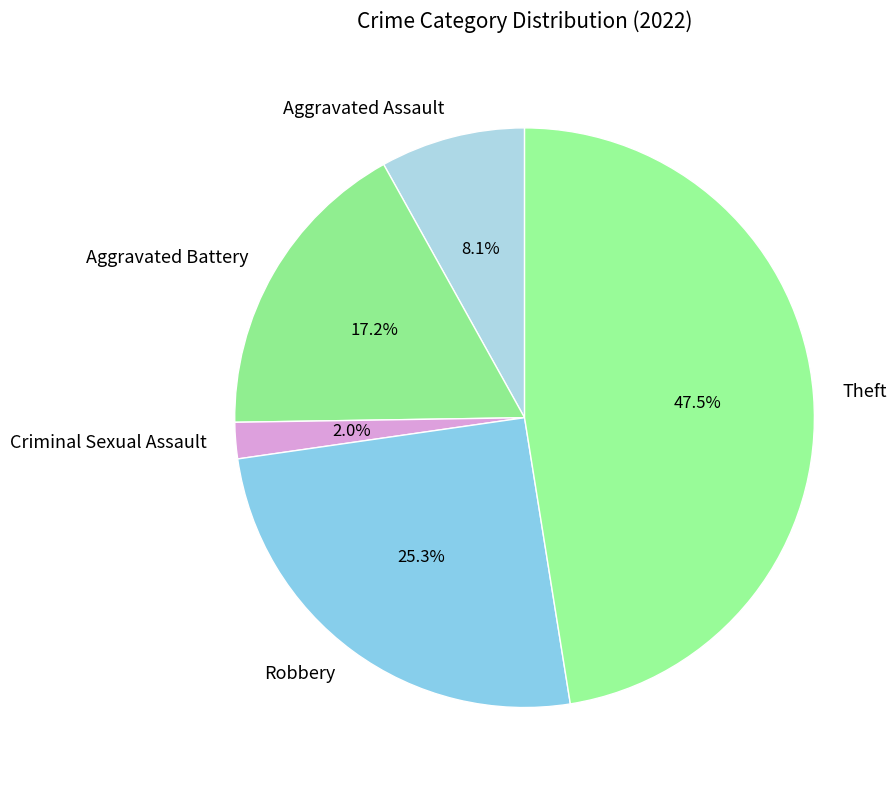

True or false: Theft accounts for 40% of the total.

False